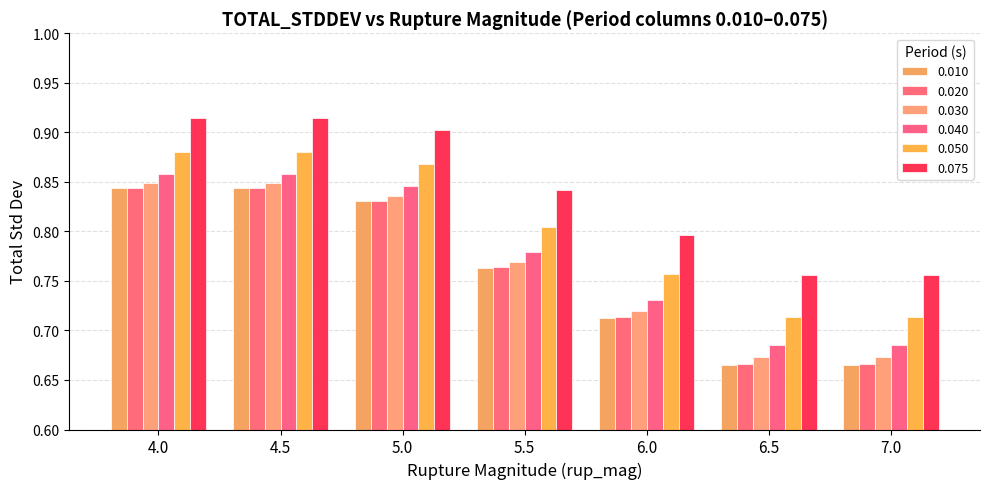

How many bars are there in each group?

6